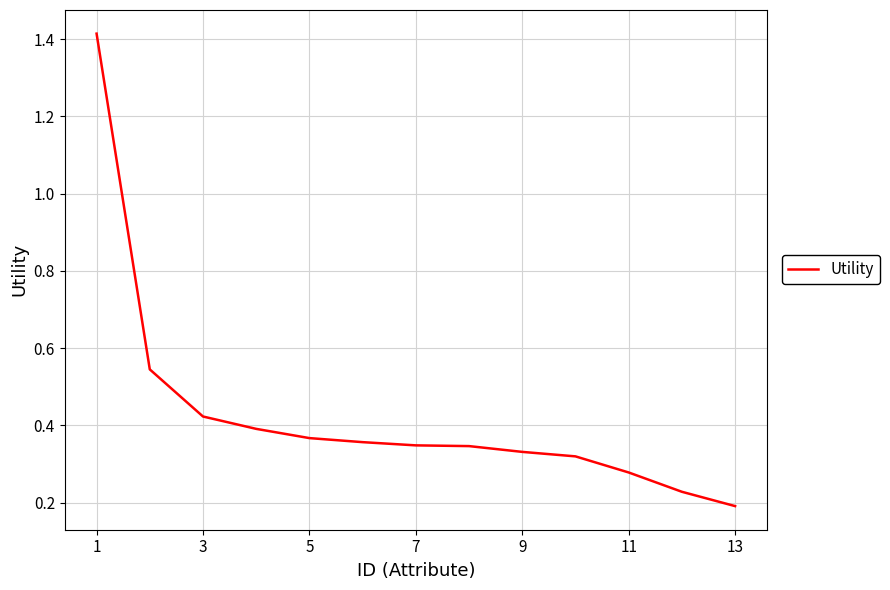

What is the difference between the maximum and minimum values?

1.2